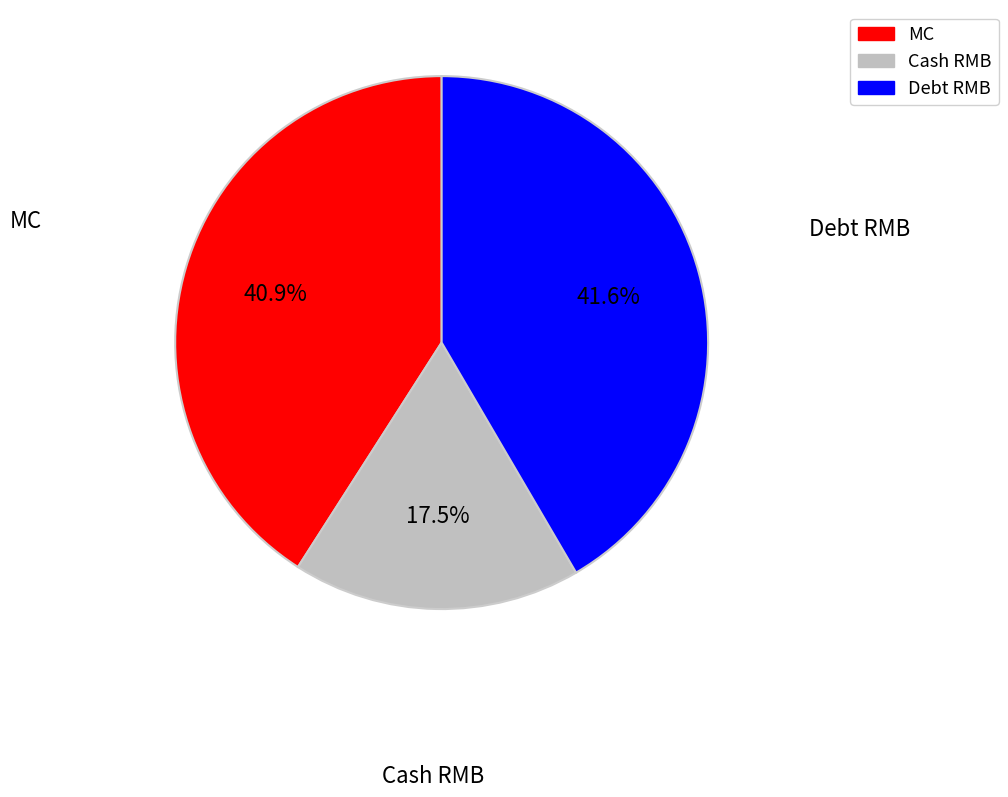

Which slice is the smallest?

Cash RMB